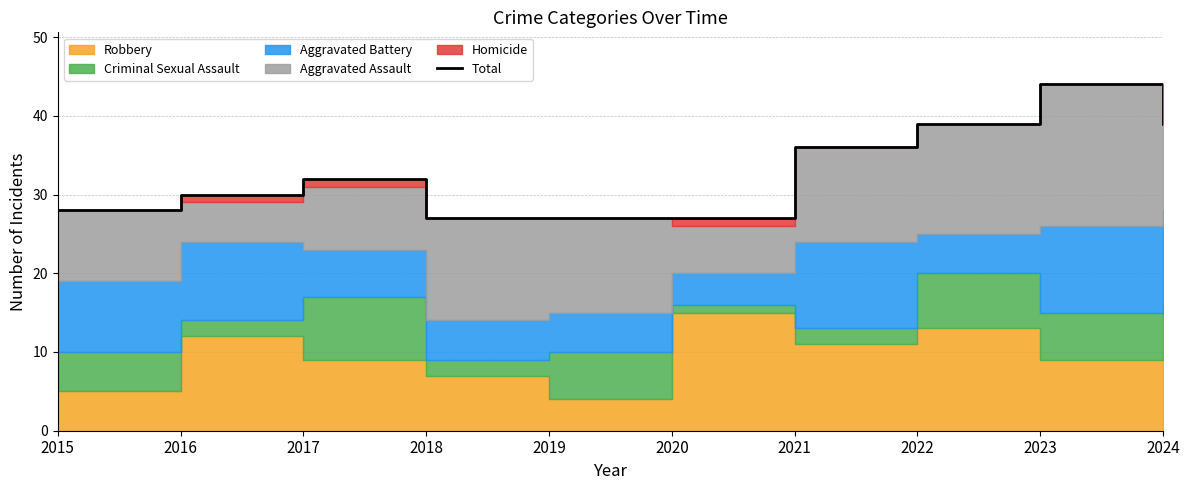

What is the smallest value displayed?

27